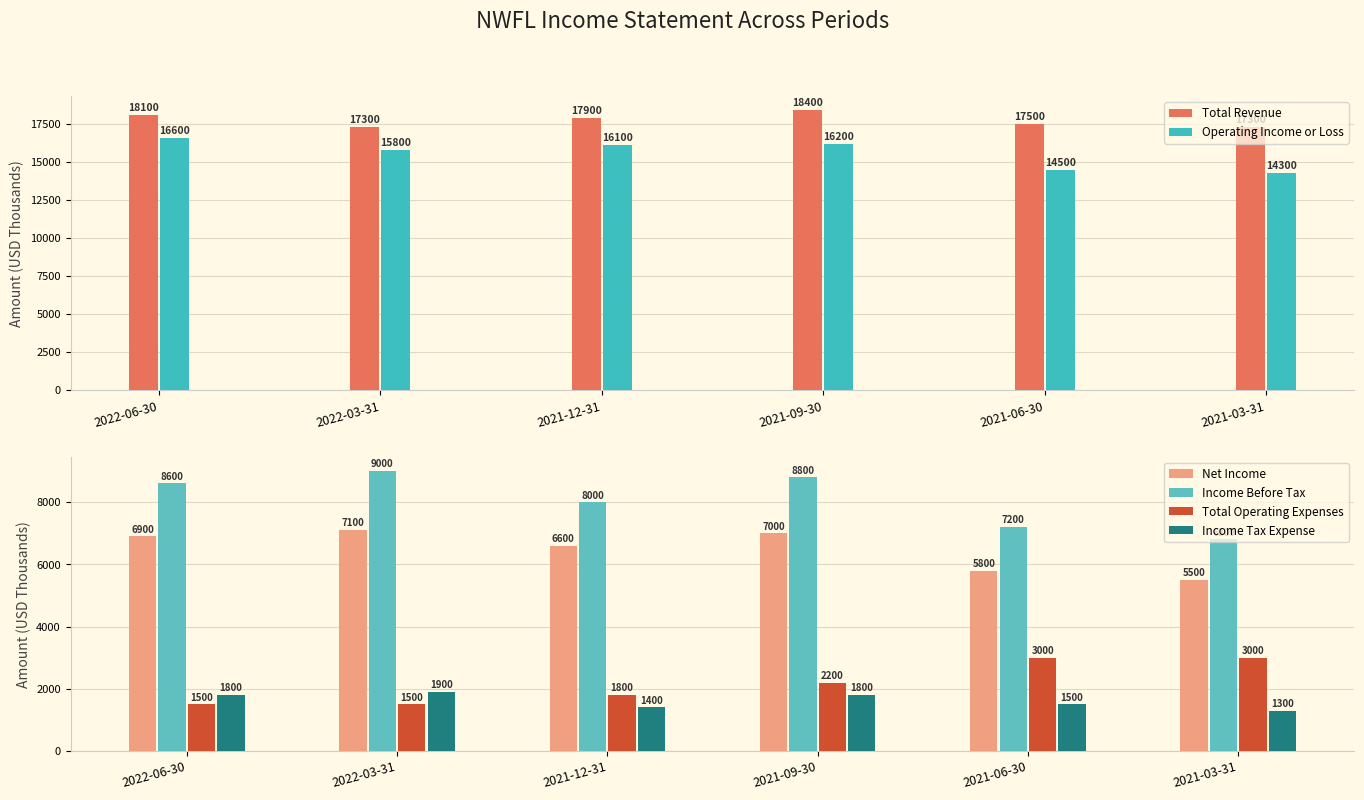

What is the sum of all Income Before Tax values?

48400